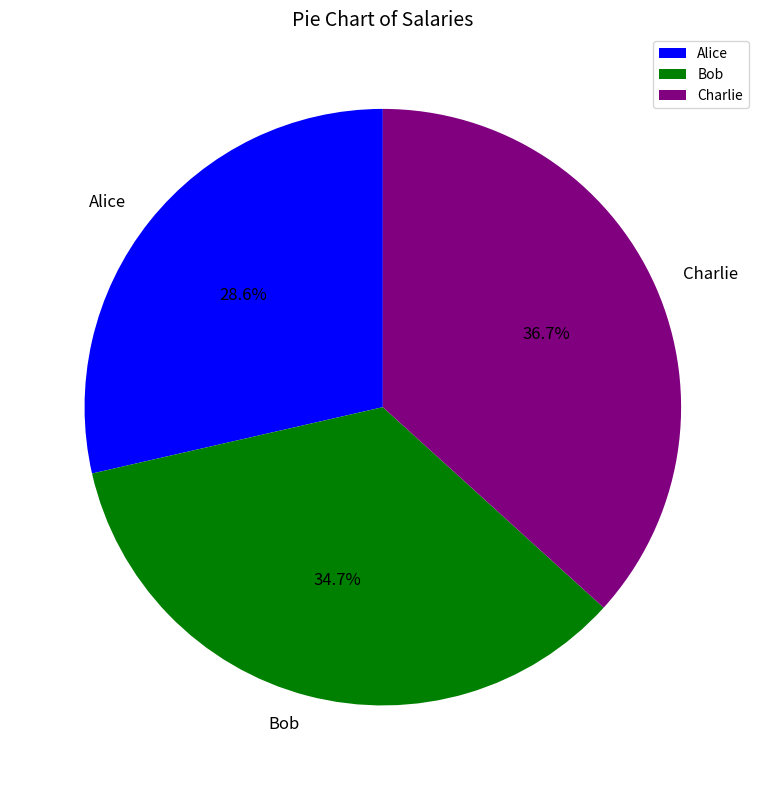

Rank the categories by value from highest to lowest.

Charlie, Bob, Alice